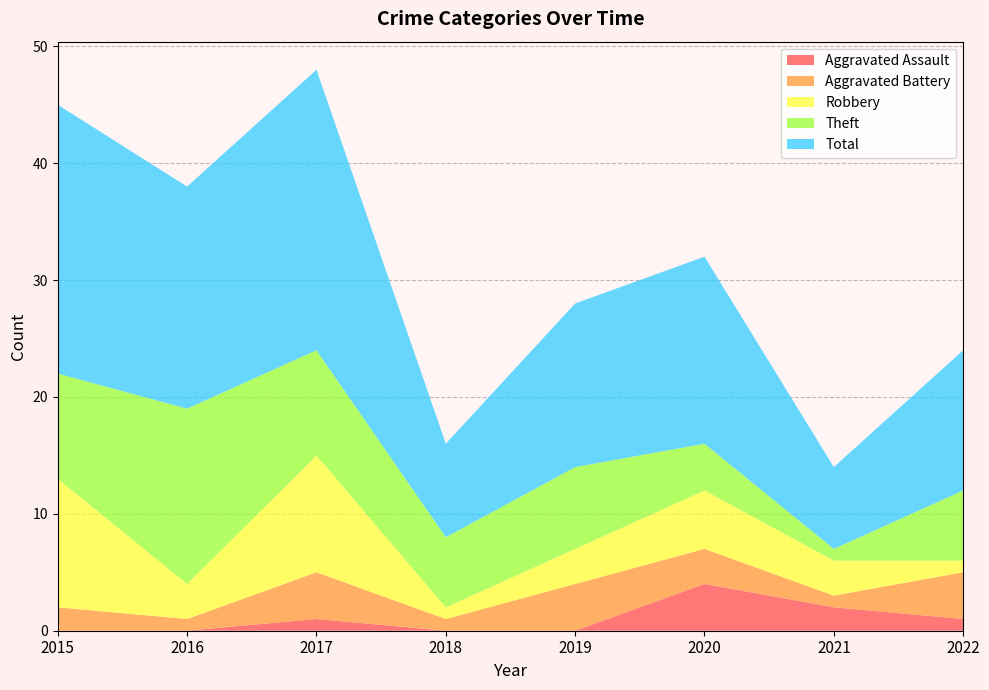

Reading right to left, list all the values displayed in this chart.

Aggravated Assault: 2022=1	2021=2	2020=4	2019=0	2018=0	2017=1	2016=0	2015=0
Aggravated Battery: 2022=4	2021=1	2020=3	2019=4	2018=1	2017=4	2016=1	2015=2
Robbery: 2022=1	2021=3	2020=5	2019=3	2018=1	2017=10	2016=3	2015=11
Theft: 2022=6	2021=1	2020=4	2019=7	2018=6	2017=9	2016=15	2015=9
Total: 2022=12	2021=7	2020=16	2019=14	2018=8	2017=24	2016=19	2015=23